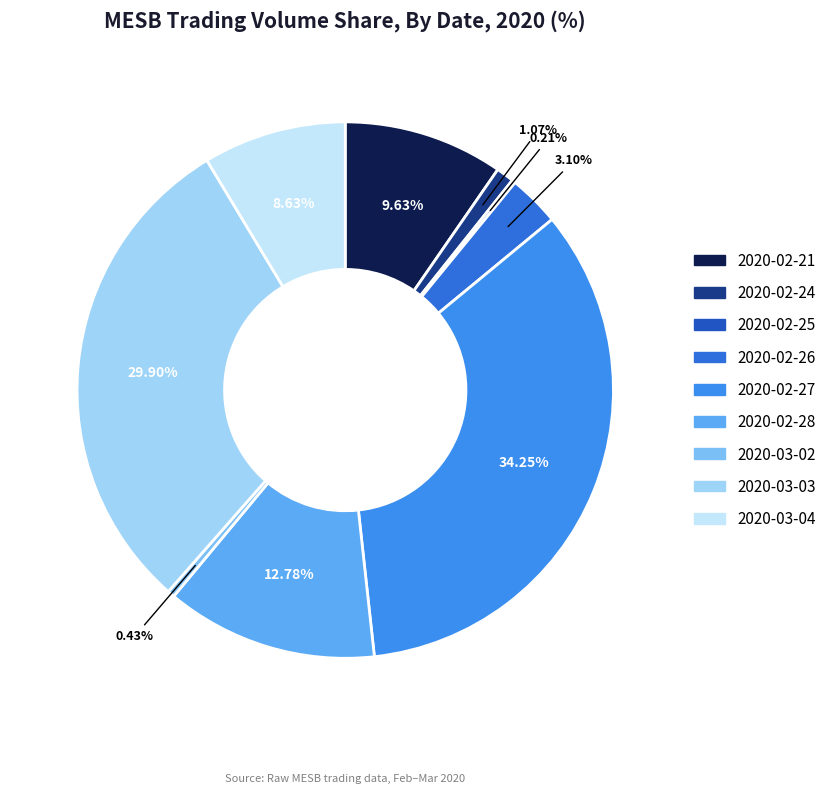

How many segments does this pie chart have?

9